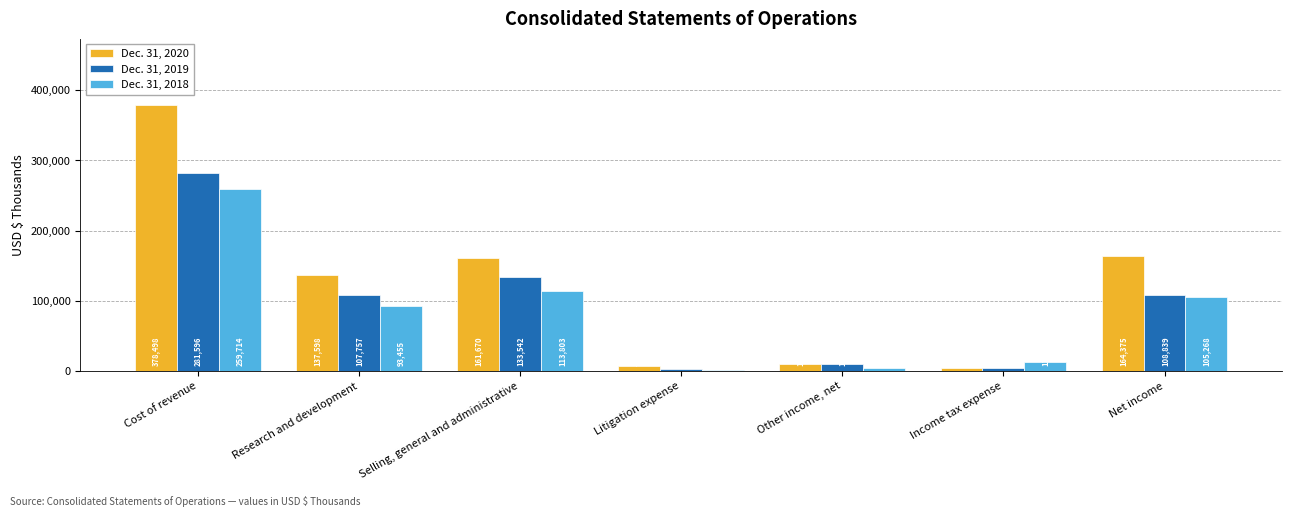

Rank the series at Other income, net from lowest to highest value.

Dec. 31, 2018, Dec. 31, 2020, Dec. 31, 2019